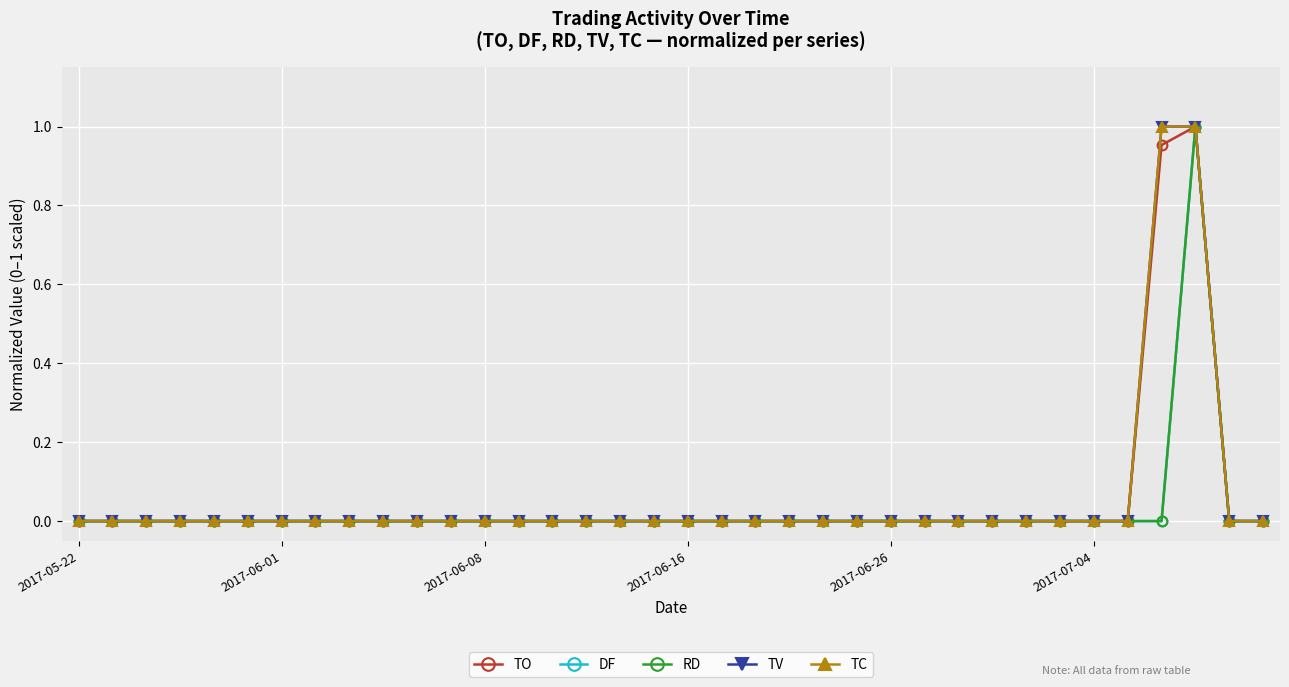

What is the maximum value shown in the chart?

1.0